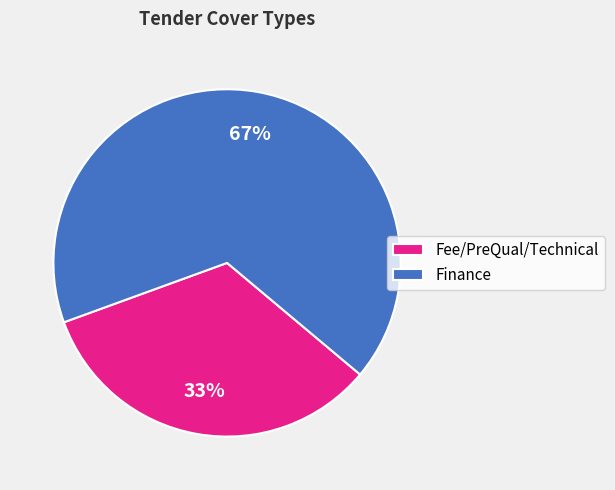

Rank the categories by value from lowest to highest.

Fee/PreQual/Technical, Finance